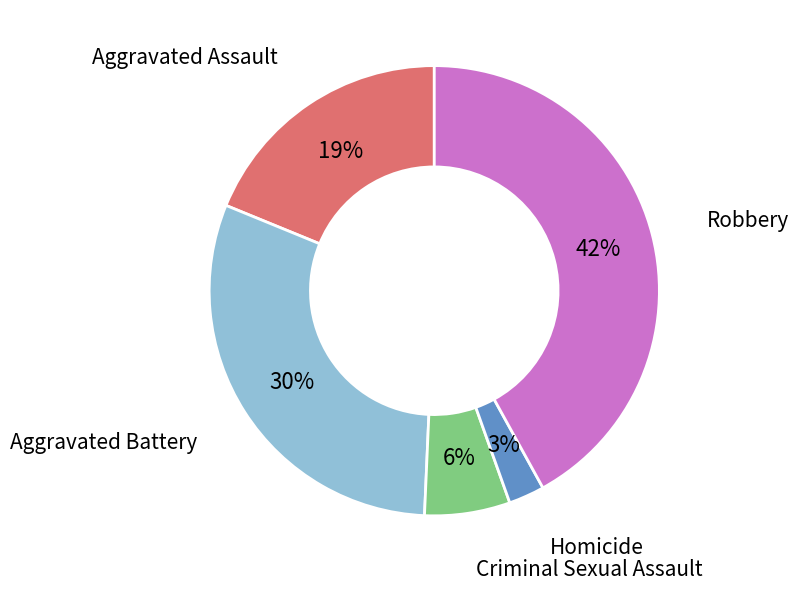

Does any single category account for the majority?

No